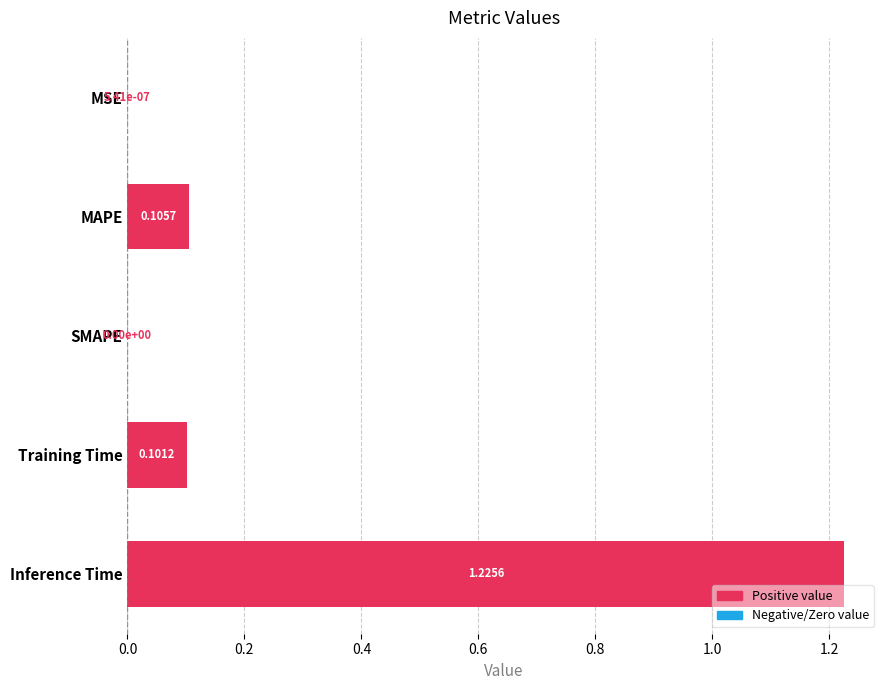

Which label corresponds to the largest value in the chart?

Inference Time